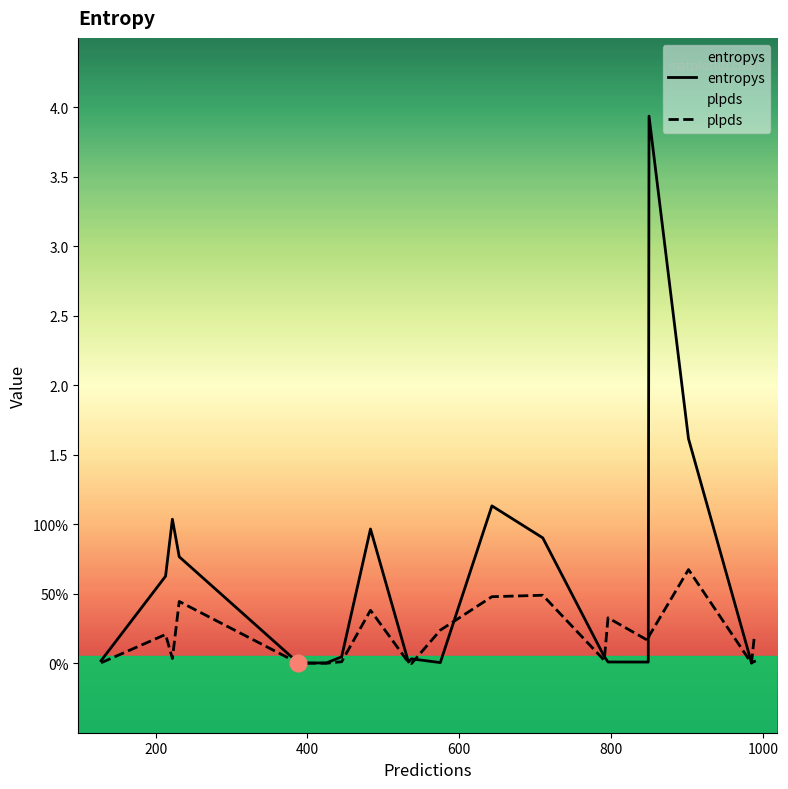

List the series in order of their overall mean, lowest first.

plpds, entropys